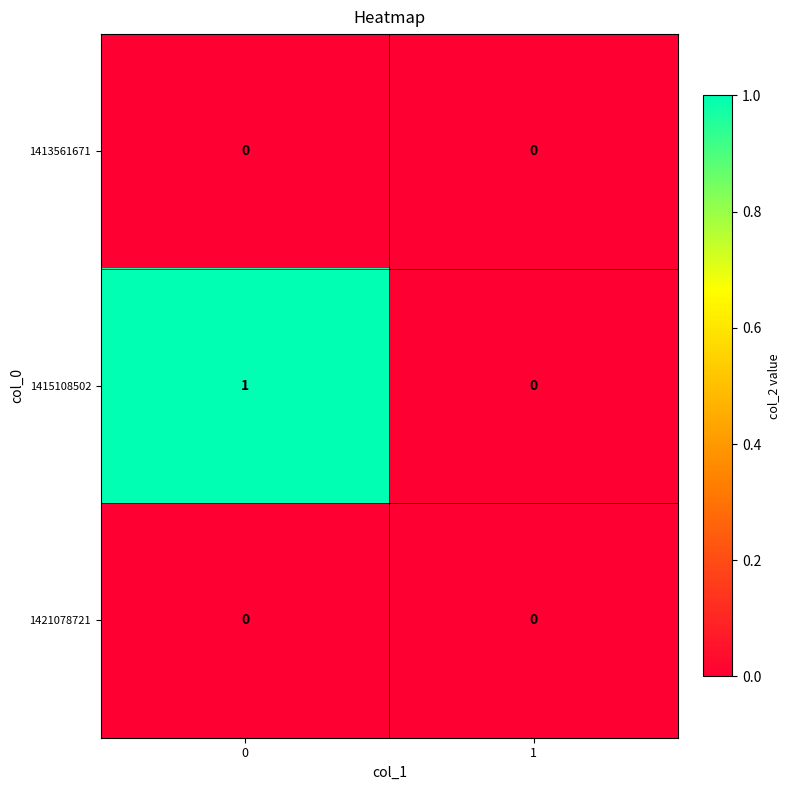

Reading left to right, what are all the values shown in this chart?

1413561671: 0=0	1=0
1415108502: 0=1	1=0
1421078721: 0=0	1=0